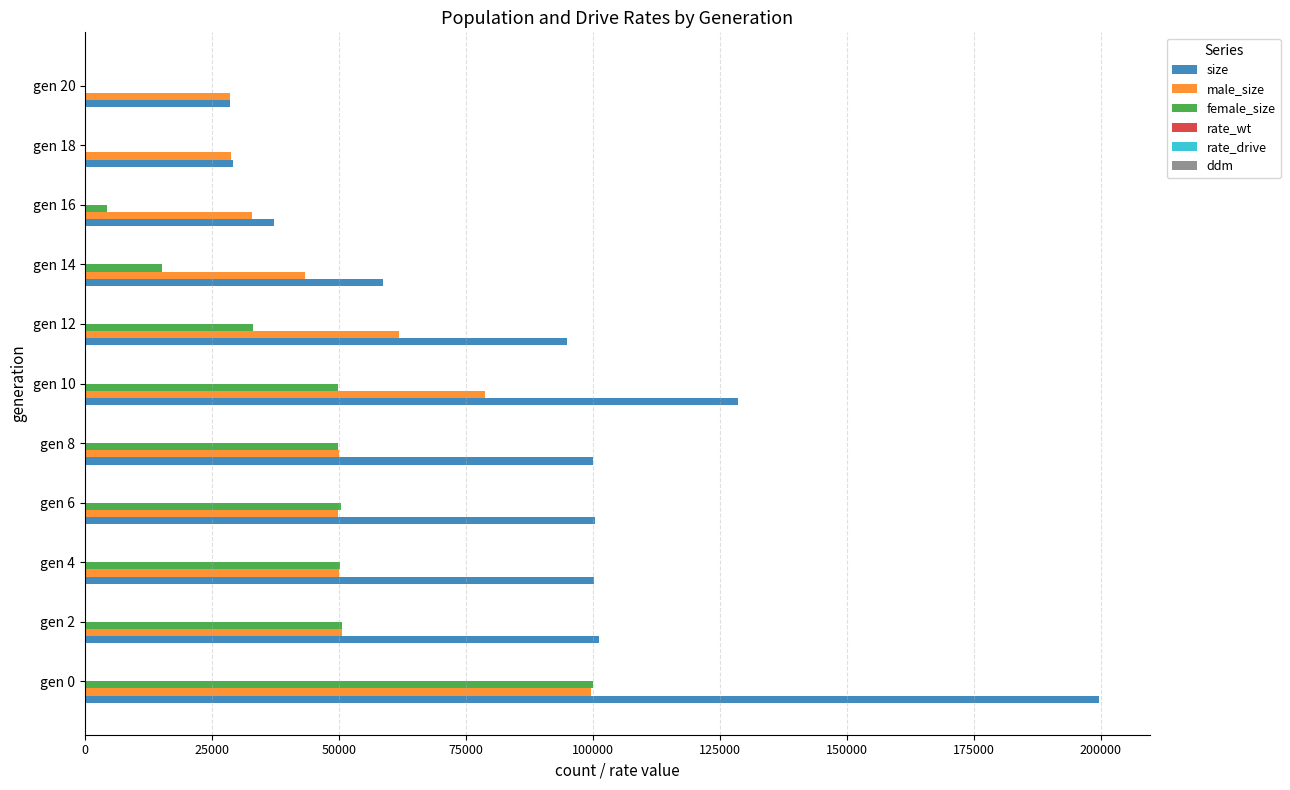

The female_size series shows 59520.8 at gen 0. True or false?

False